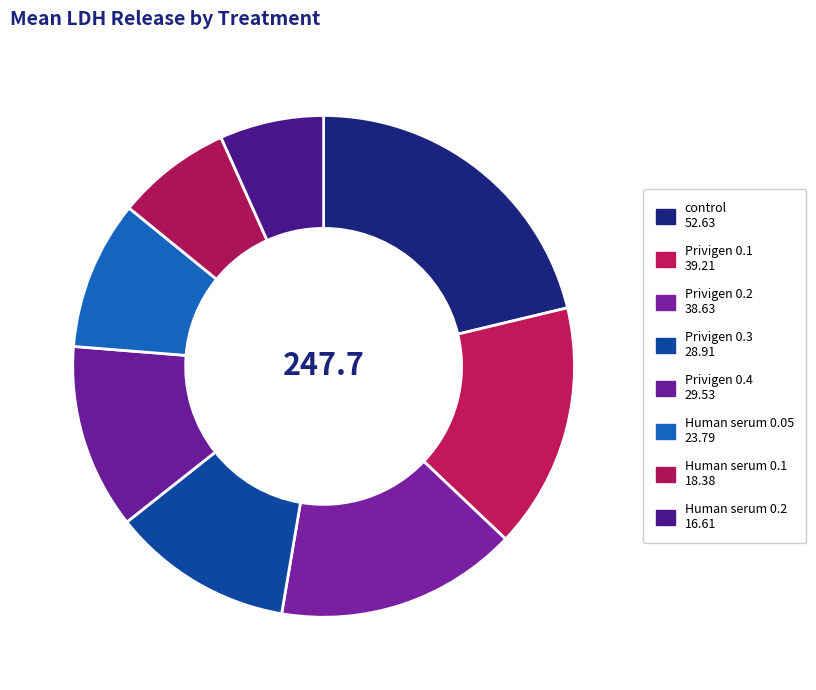

What portion of the pie excludes Privigen 0.4?

88.1%